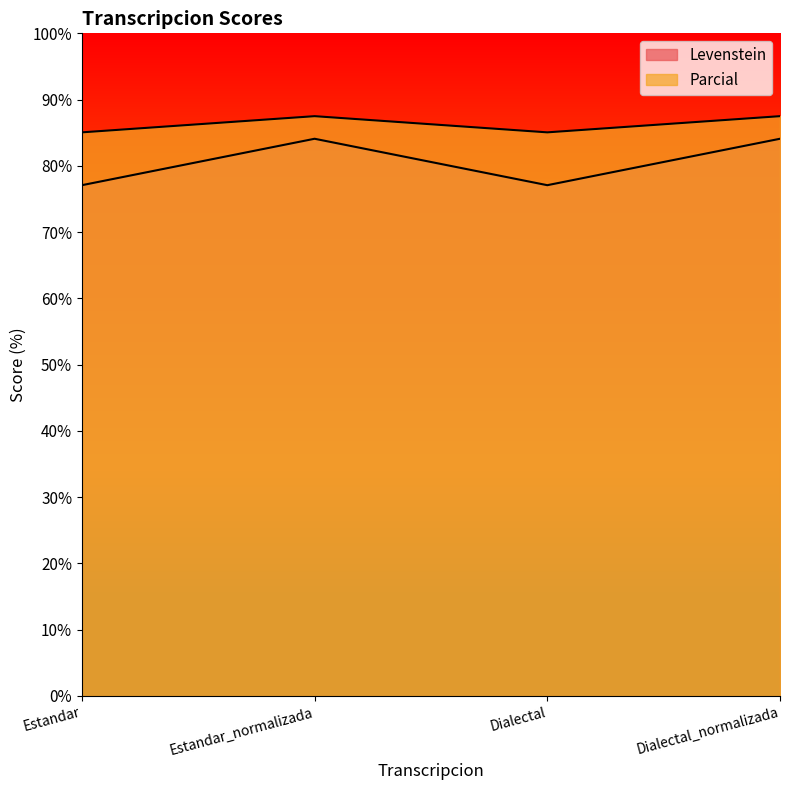

Reading right to left, transcribe all the data shown in this chart.

Levenstein: Dialectal_normalizada=84.1	Dialectal=77.1	Estandar_normalizada=84.1	Estandar=77.1
Parcial: Dialectal_normalizada=87.5	Dialectal=85.1	Estandar_normalizada=87.5	Estandar=85.1